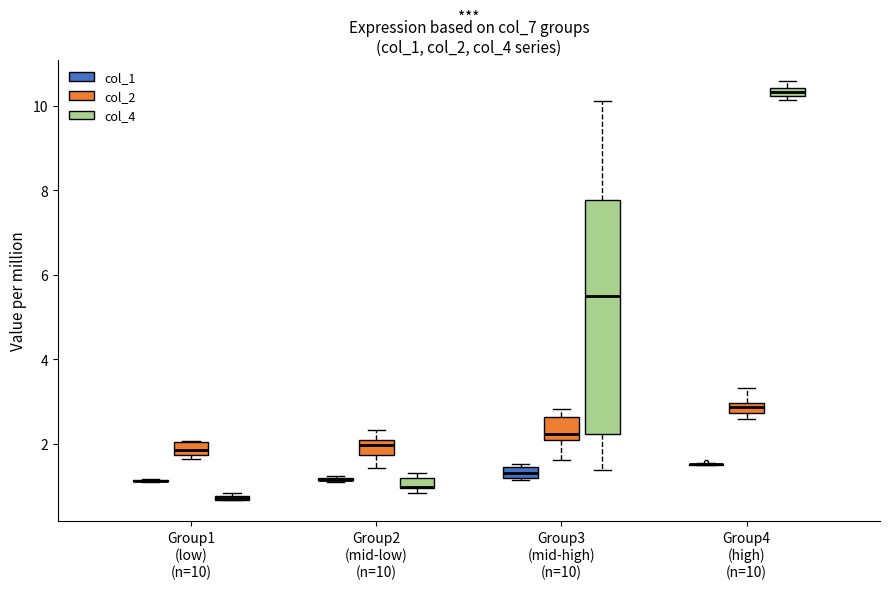

Where is the lower edge of the box for Group1 (low) (n=10) (col_2) on the y-axis? The values are not printed on the chart, so give them approximately, as read against the axis.

1.8